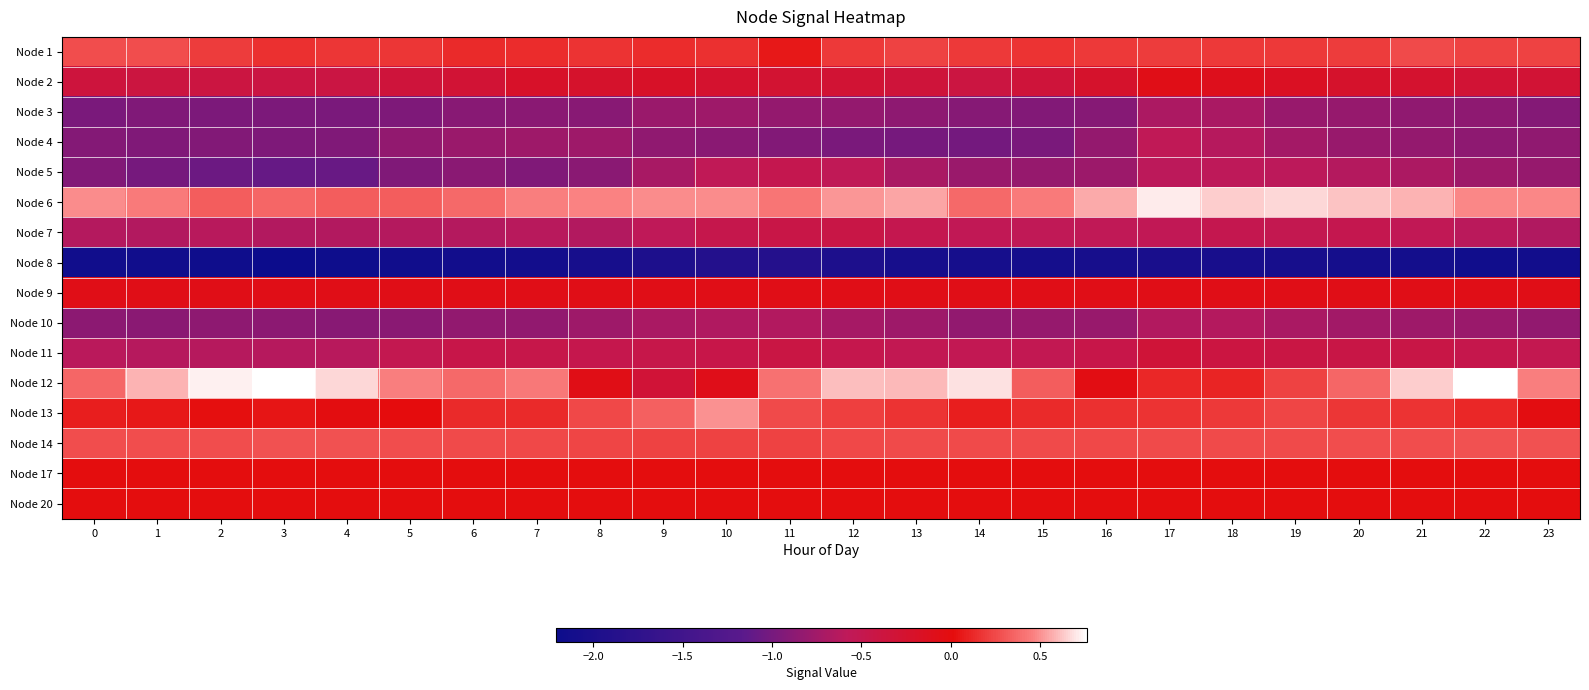

What is the difference between the highest and lowest values at 15?

2.5